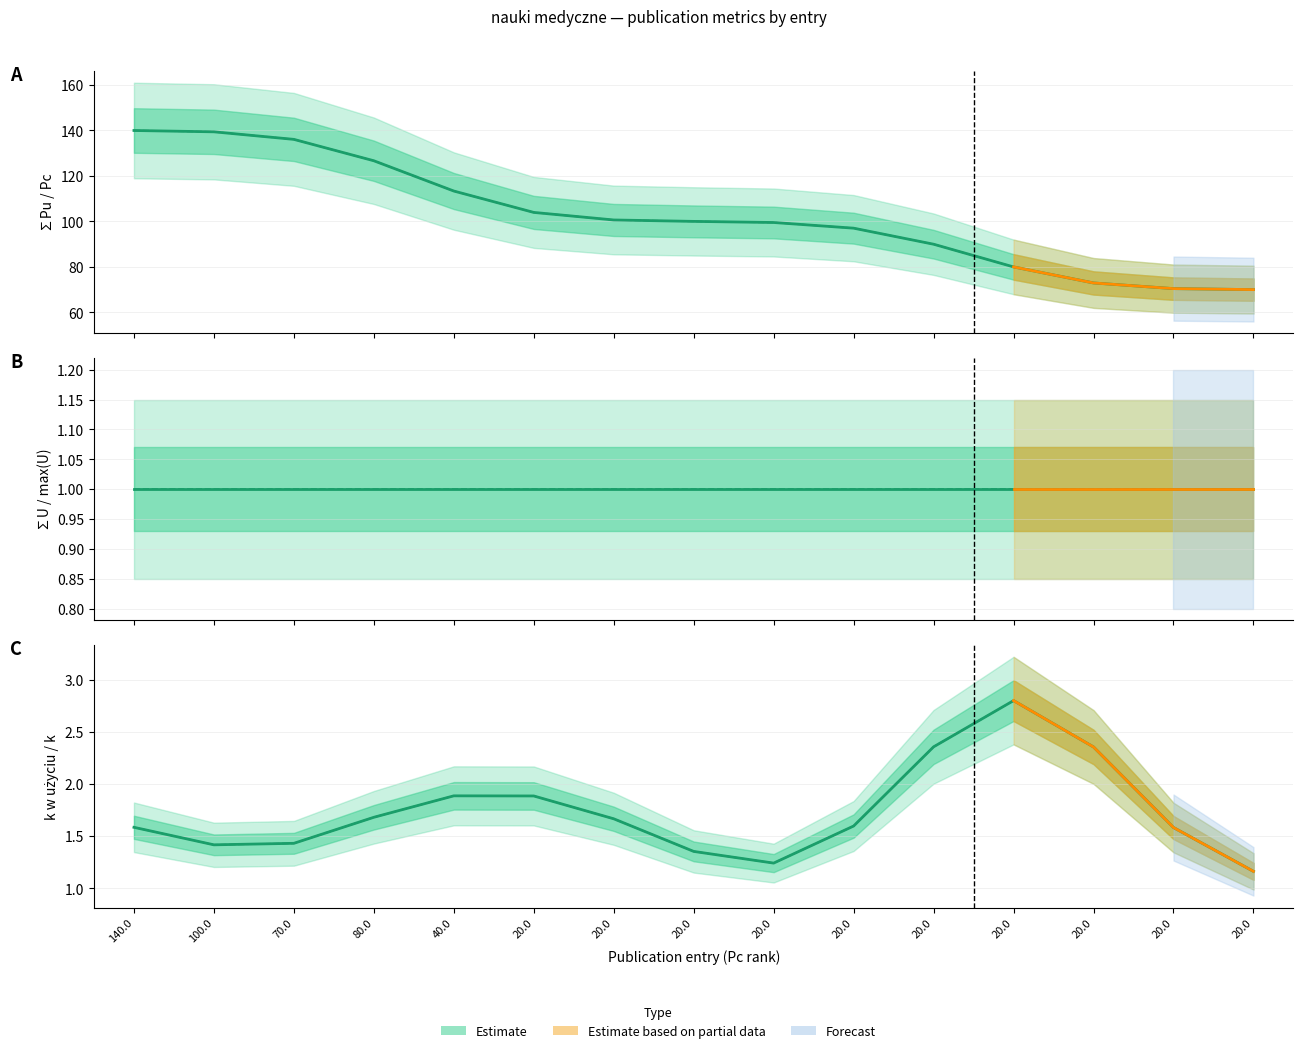

Reading right to left, list all the values displayed in this chart.

Estimate (∑Pu): 70.0	70.5	73.0	80.0	90.0	97.0	99.5	100.0	100.6	104.0	113.4	126.6	136.0	139.4	139.9
Estimate (Pc): 70.0	70.5	73.0	80.0	90.0	97.0	99.5	100.0	100.6	104.0	113.4	126.6	136.0	139.4	139.9
Estimate (∑U): 1.0	1.0	1.0	1.0	1.0	1.0	1.0	1.0	1.0	1.0	1.0	1.0	1.0	1.0	1.0
Estimate (max U): 1.0	1.0	1.0	1.0	1.0	1.0	1.0	1.0	1.0	1.0	1.0	1.0	1.0	1.0	1.0
Estimate (k in use): 1.2	1.6	2.4	2.8	2.4	1.6	1.2	1.4	1.7	1.9	1.9	1.7	1.4	1.4	1.6
Estimate (k): 1.2	1.6	2.4	2.8	2.4	1.6	1.2	1.4	1.7	1.9	1.9	1.7	1.4	1.4	1.6